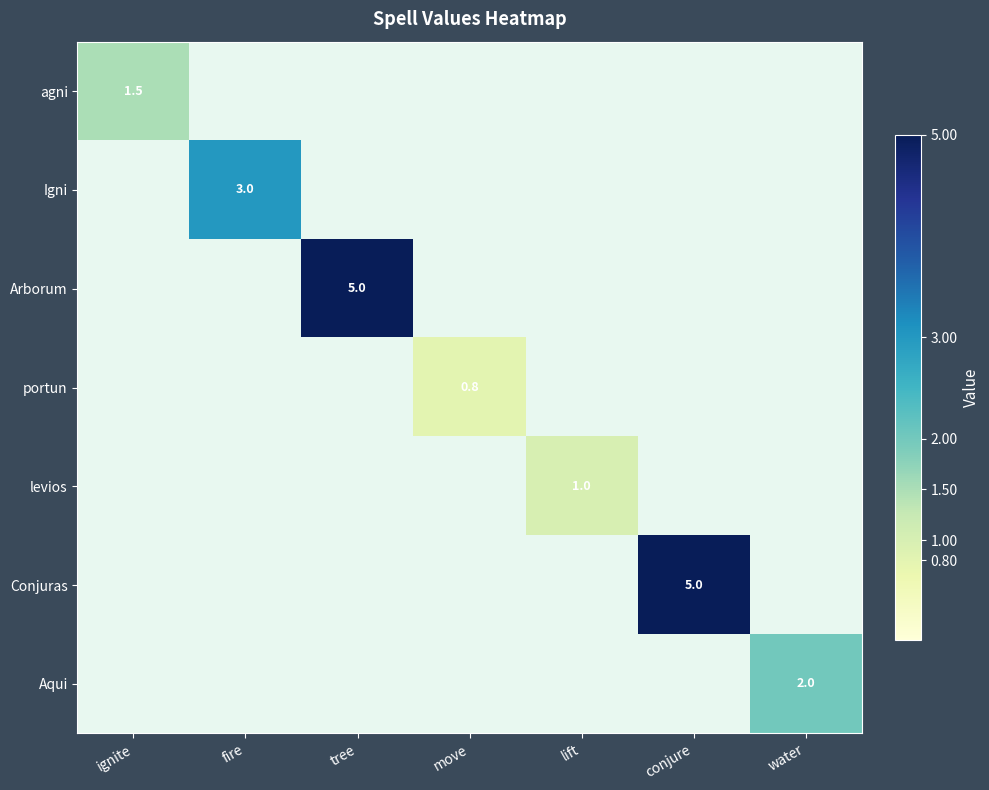

The value of Conjuras at conjure is 5.0. True or false?

True